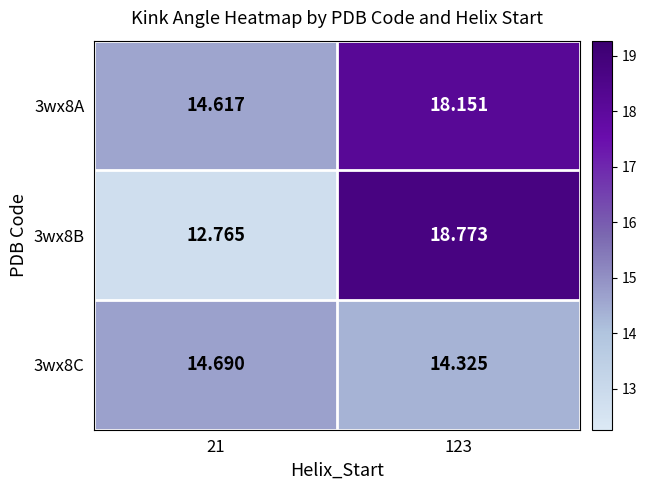

Is the value of 3wx8A at 123 greater than the value of 3wx8B at 21?

Yes